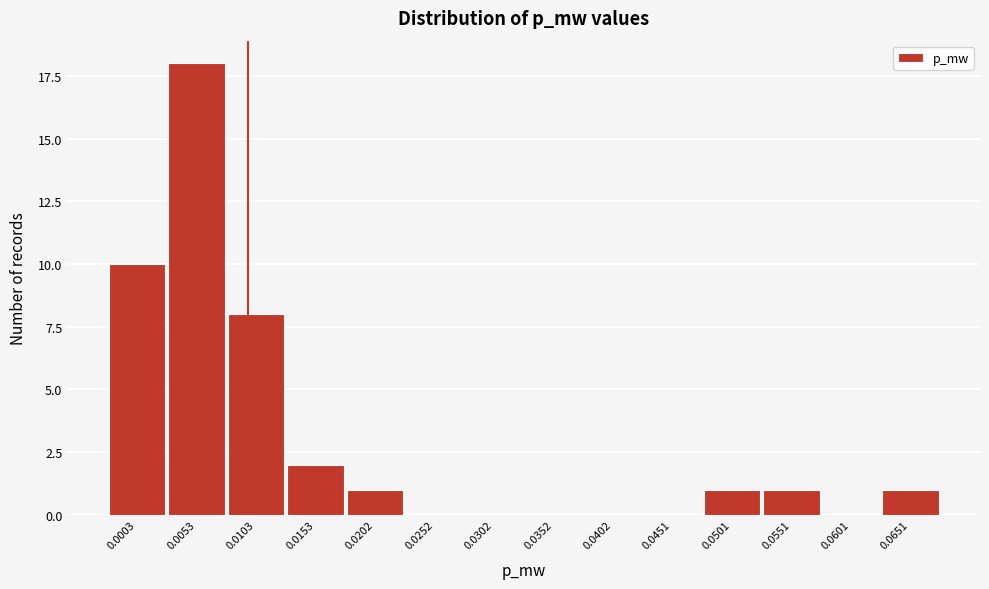

Reading left to right, what are all the values shown in this chart?

0.0003=10	0.0053=18	0.0103=8	0.0153=2	0.0202=1	0.0252=0	0.0302=0	0.0352=0	0.0402=0	0.0451=0	0.0501=1	0.0551=1	0.0601=0	0.0651=1